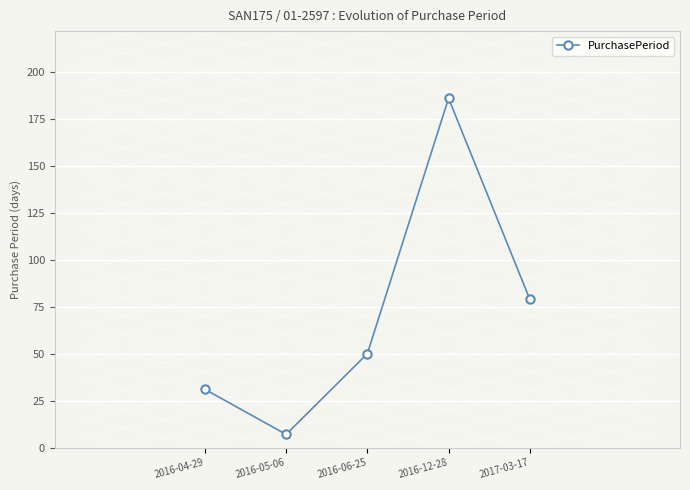

What is the sum of the values at 2016-04-29 and 2016-06-25?

81